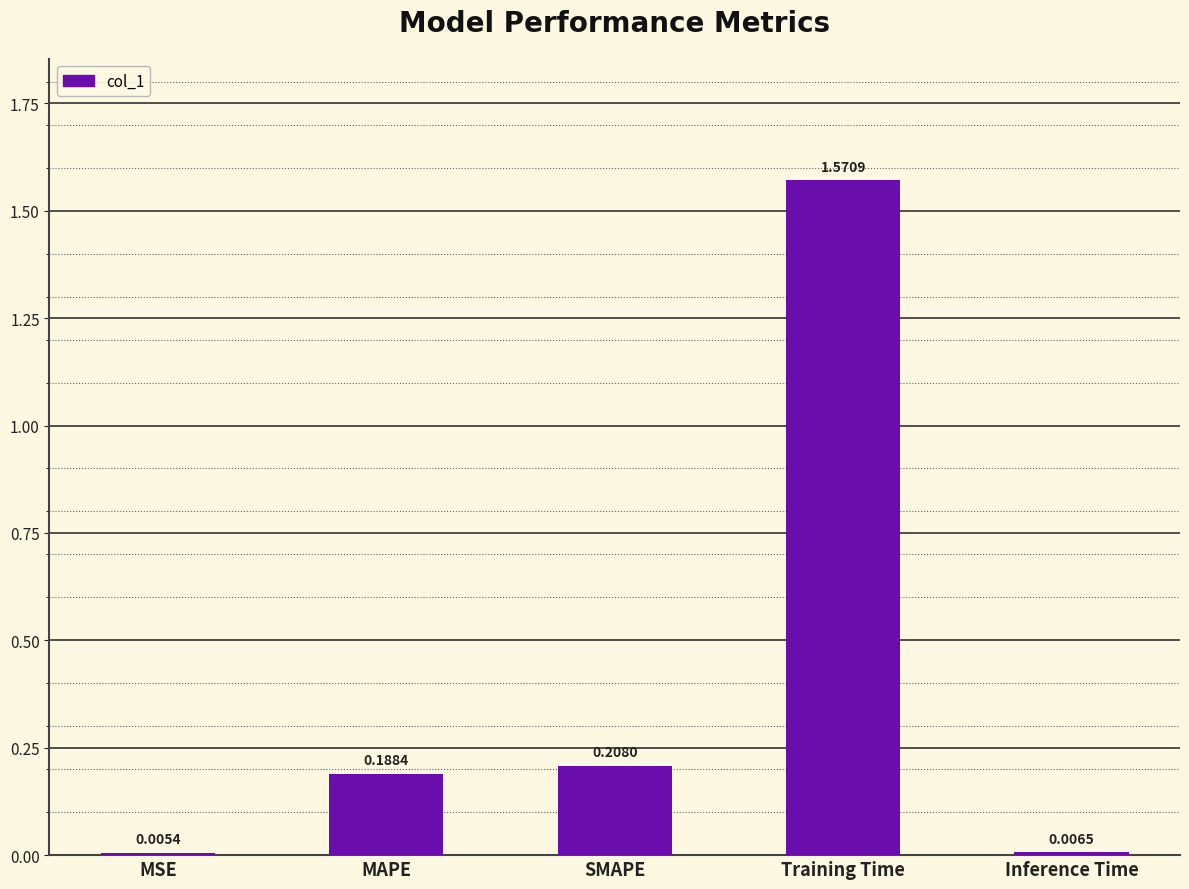

What is the change in value from MSE to SMAPE?

+0.2